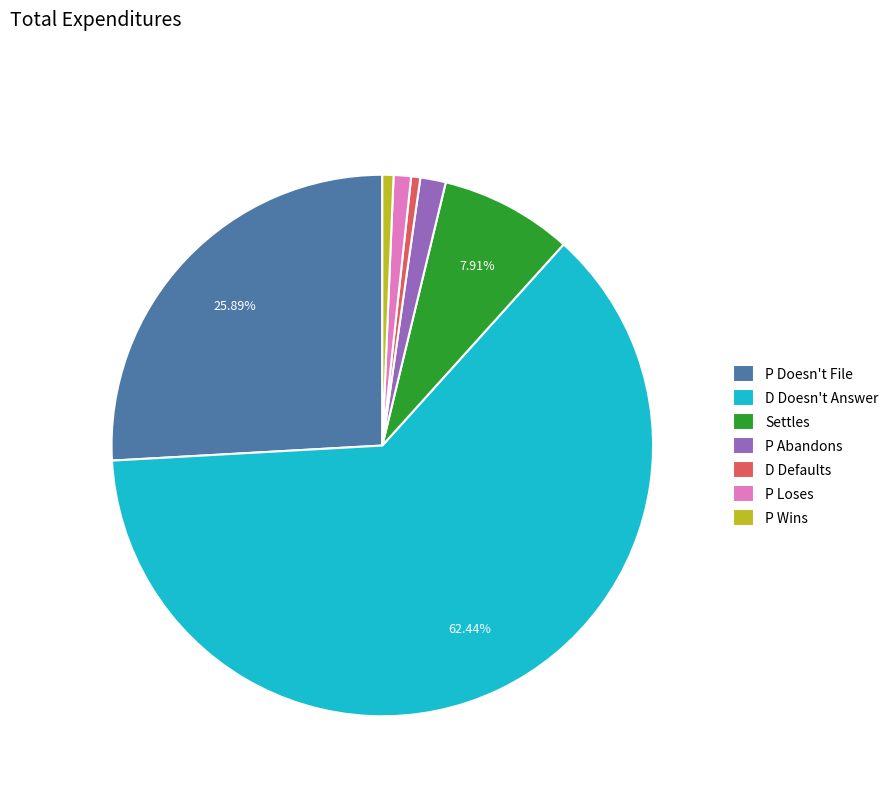

Does any single category account for the majority?

Yes